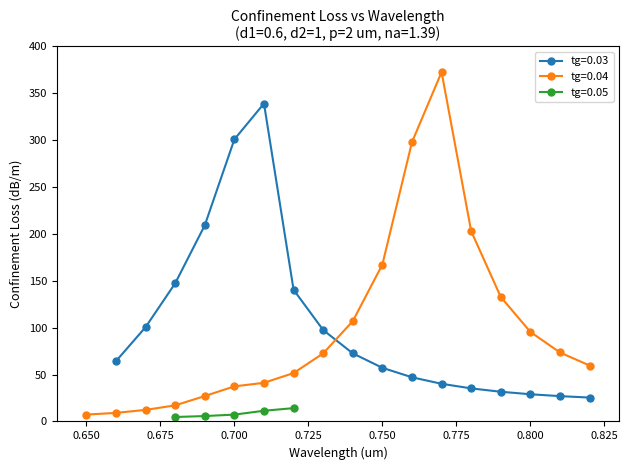

What is the label of the 5th point from the right?

0.78